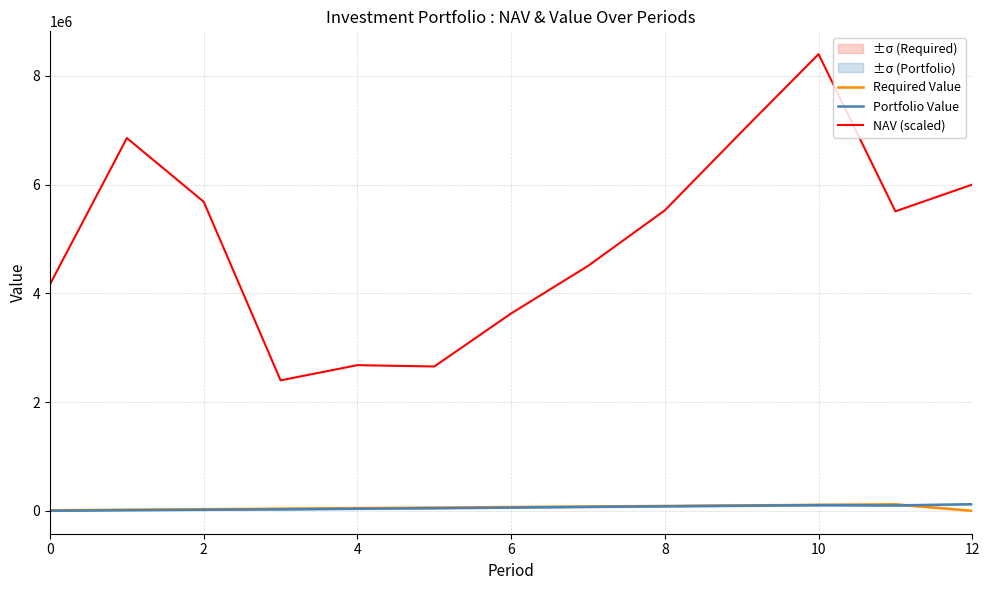

The value of NAV (scaled) at 6 is 3630719.6. True or false?

True